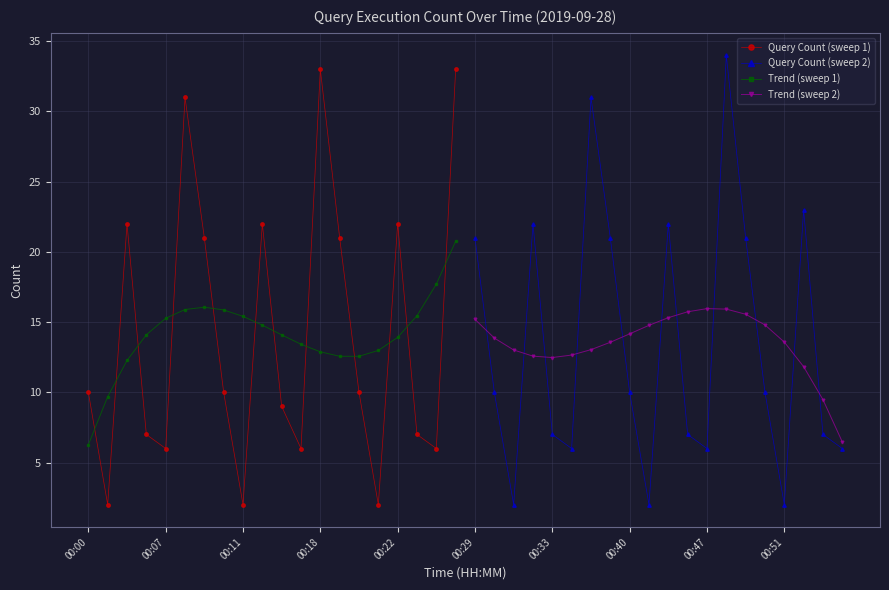

Is it true that Trend (sweep 1) equals 27.3 at 00:07?

False